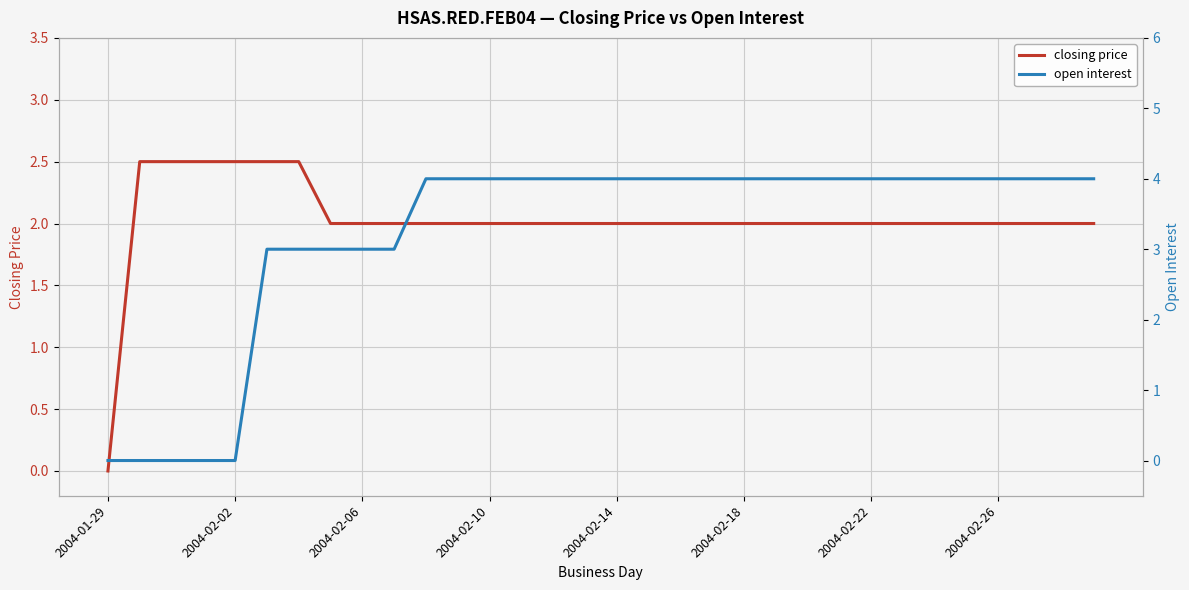

Which series has the largest range (max minus min)?

open interest